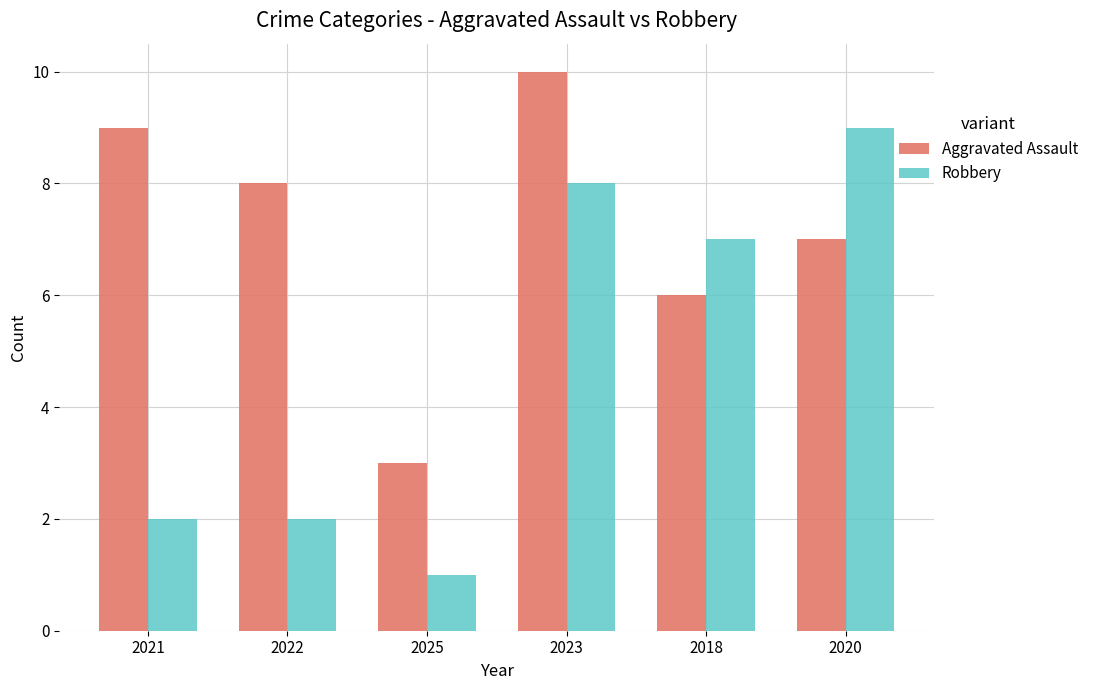

Which series has the widest spread of values?

Robbery